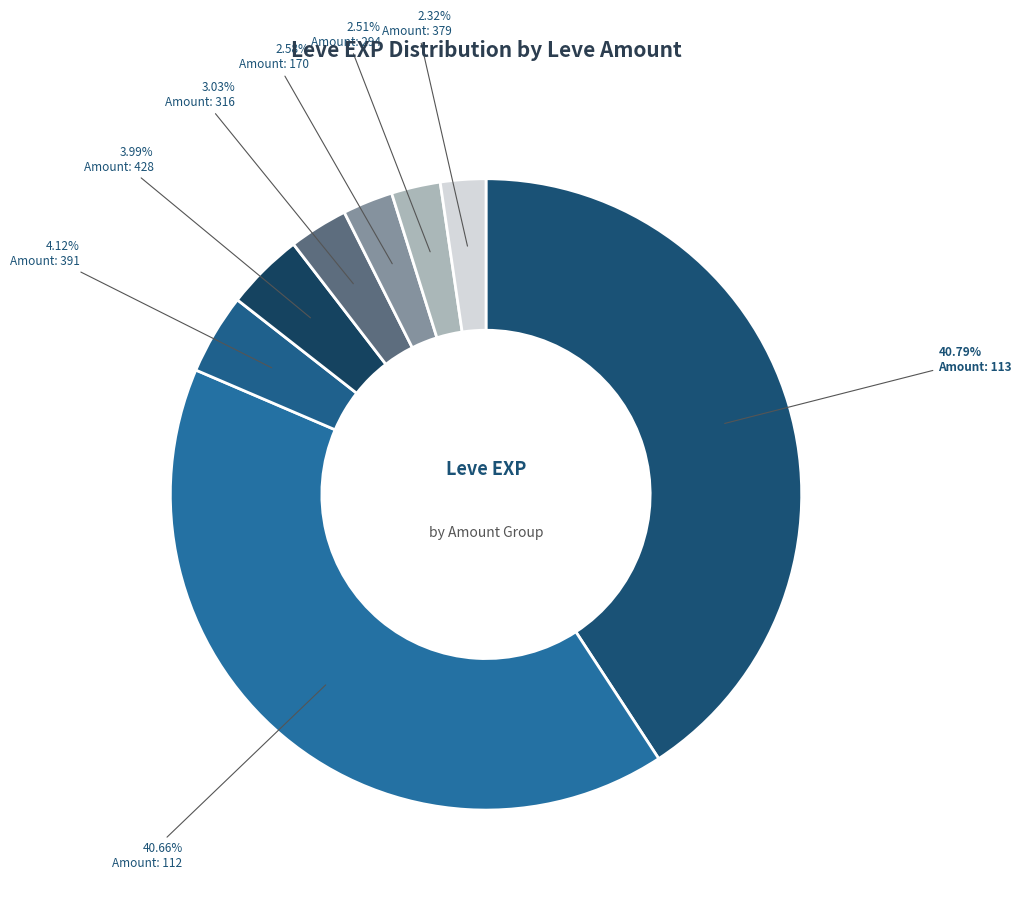

How many slices are in this pie chart?

8